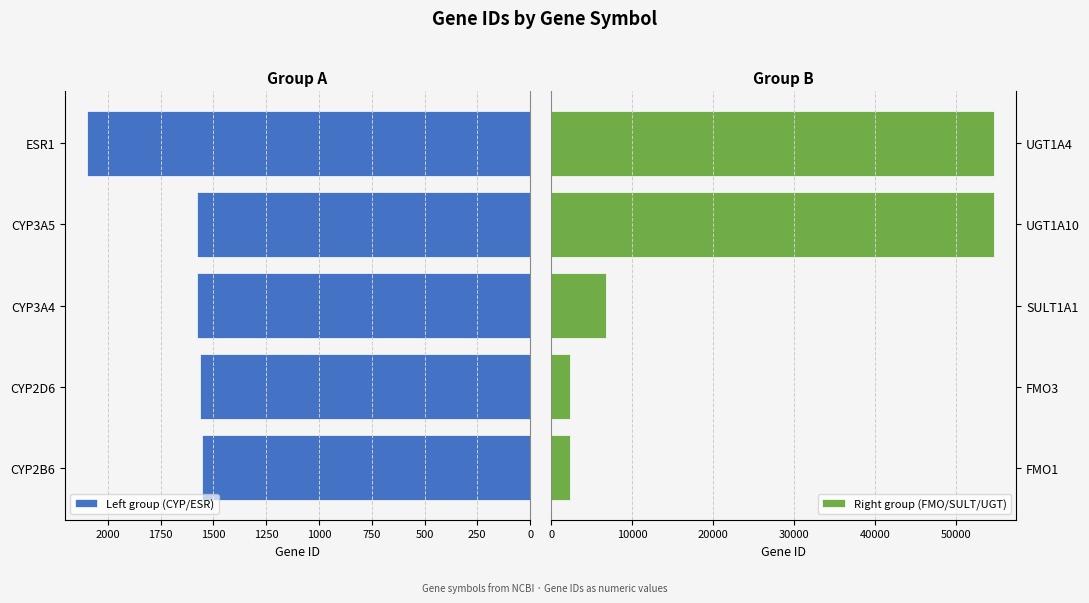

Rank the series by their average value, from highest to lowest.

Right group (FMO/SULT/UGT), Left group (CYP/ESR)